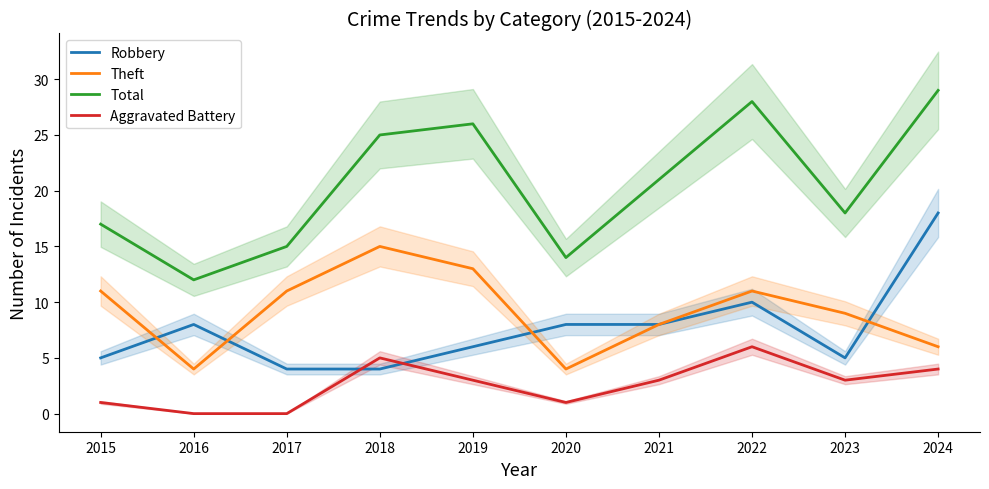

At how many categories does at least one series exceed 15?

7